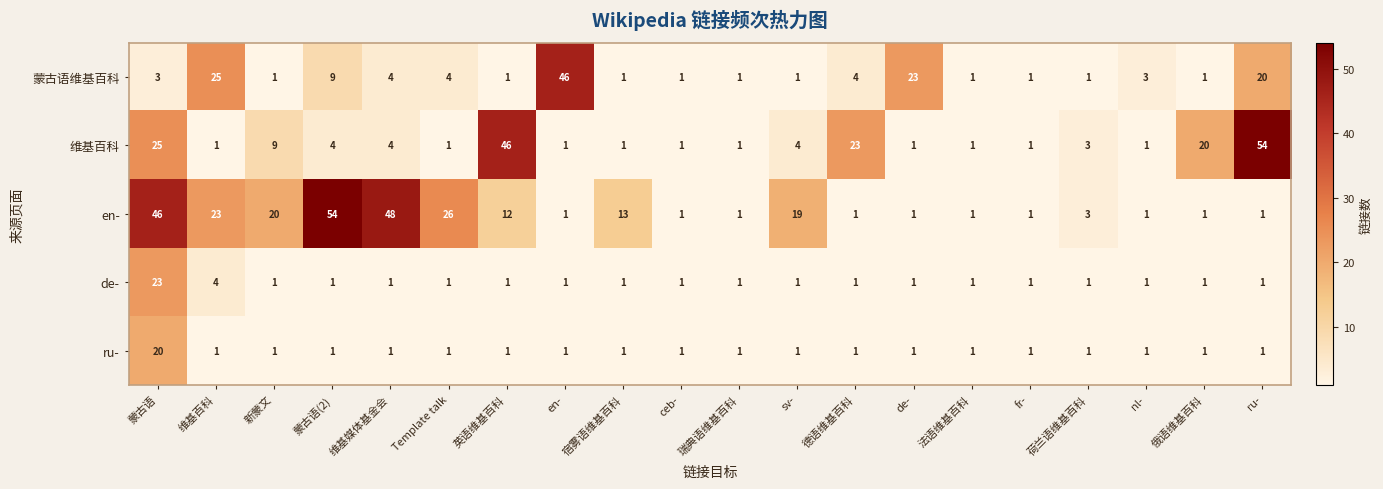

Which series has the largest total across all categories?

en-